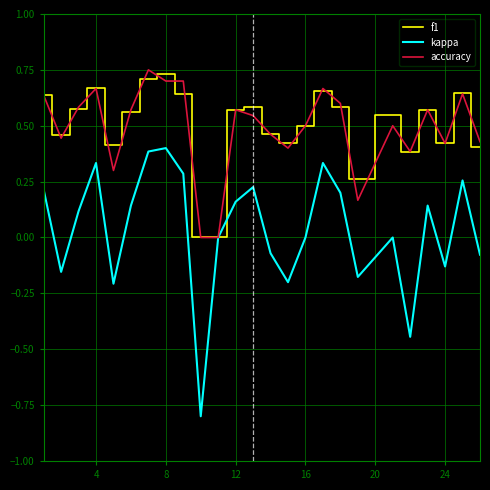

True or false: kappa has more than 1 interior local peaks.

True